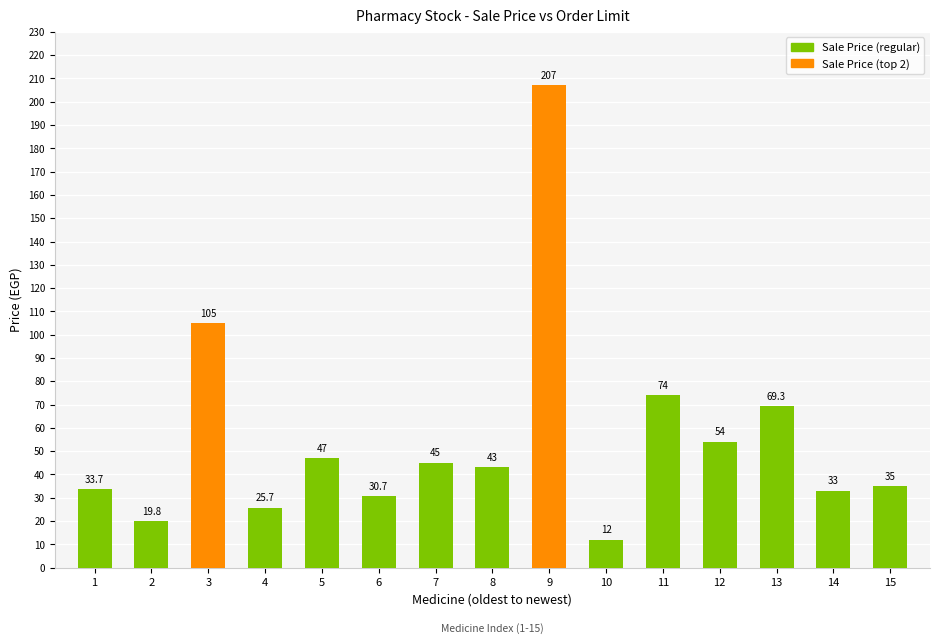

Rank the categories by value from highest to lowest.

9, 3, 11, 13, 12, 5, 7, 8, 15, 1, 14, 6, 4, 2, 10